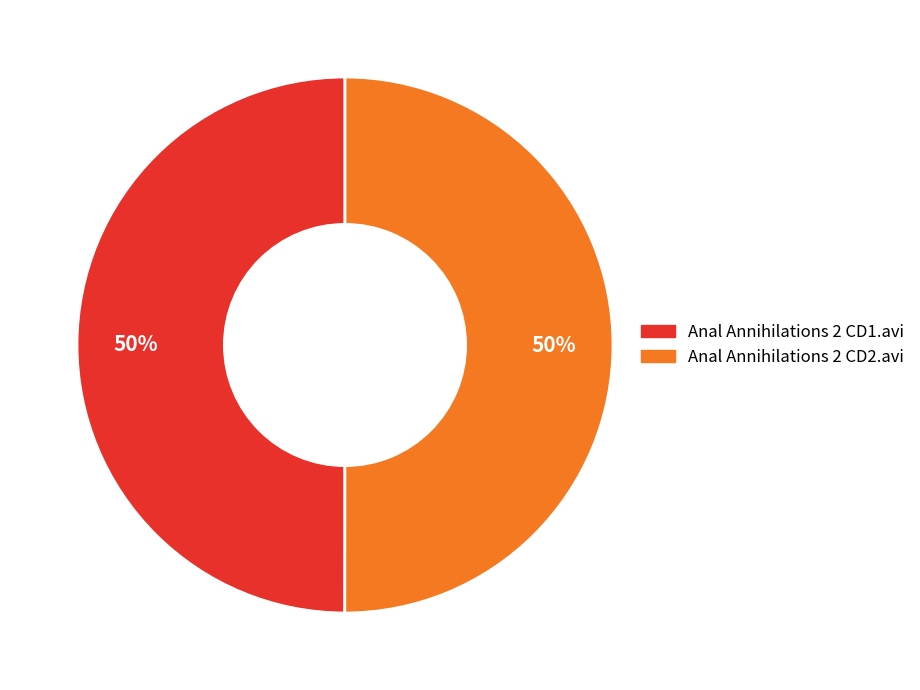

To the nearest percent, what is the combined percentage of Anal Annihilations 2 CD1.avi and Anal Annihilations 2 CD2.avi?

100%